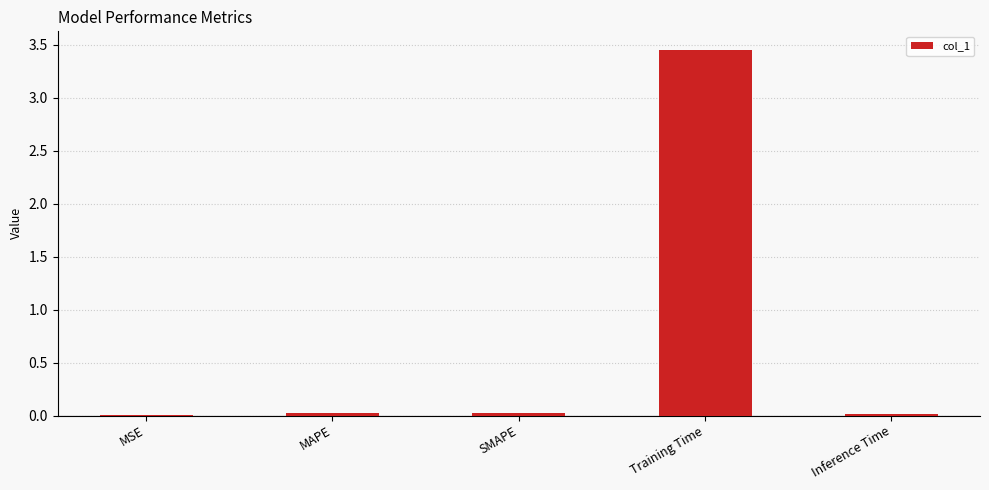

Does the chart contain stacked bars?

No